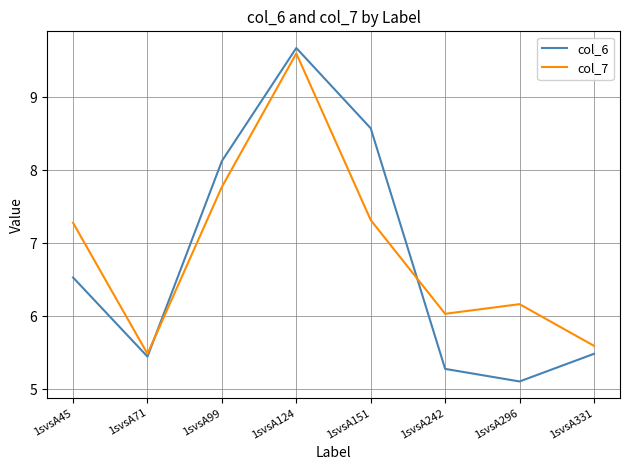

True or false: col_6 and col_7 intersect in this chart.

True